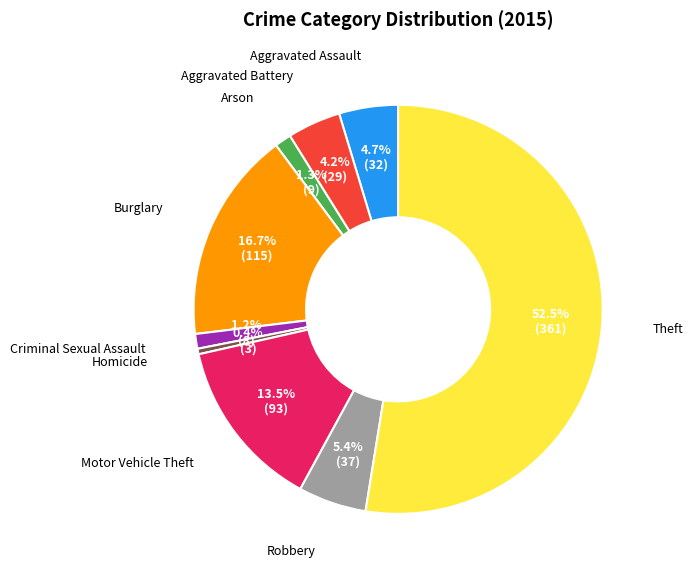

Is there any slice that represents more than half of the pie?

Yes